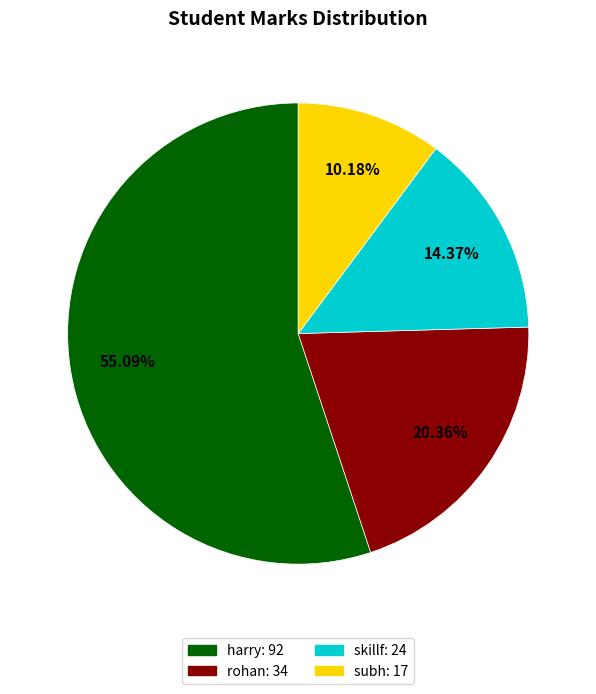

To the nearest percent, what portion does rohan represent?

20%